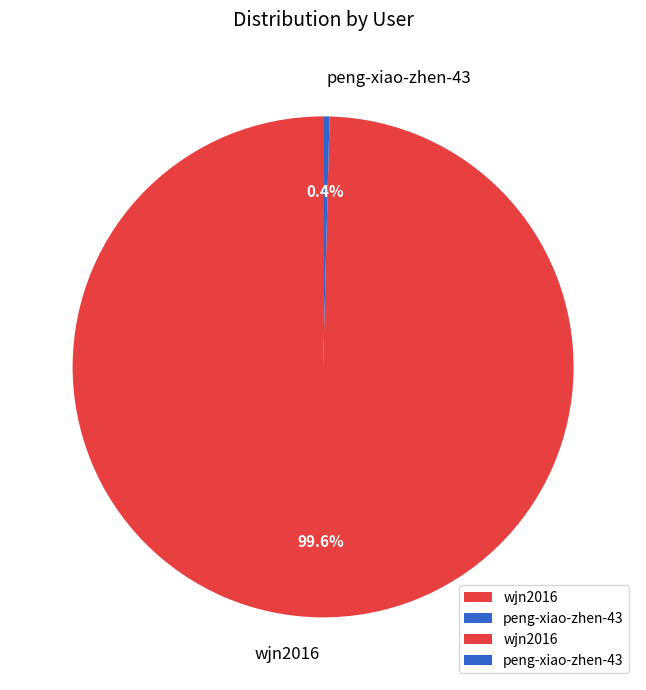

How many segments does this pie chart have?

2